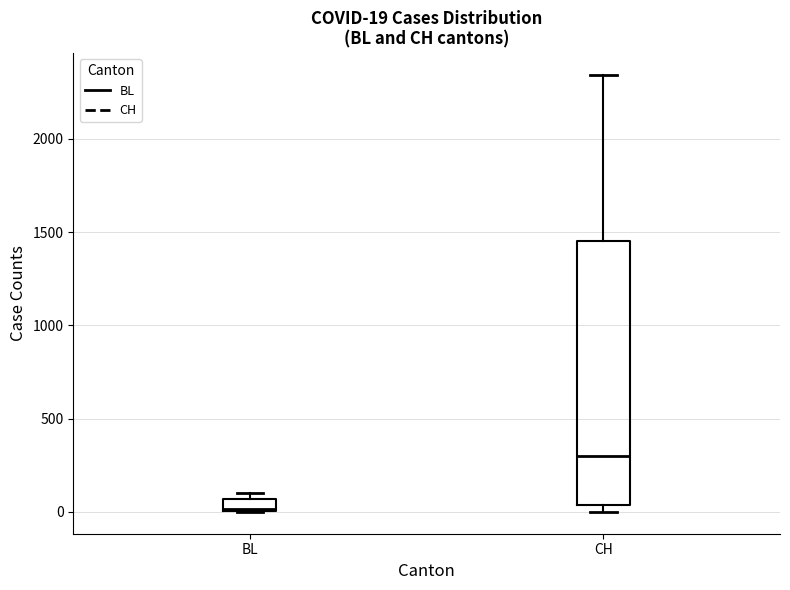

Which box has the highest median line?

CH